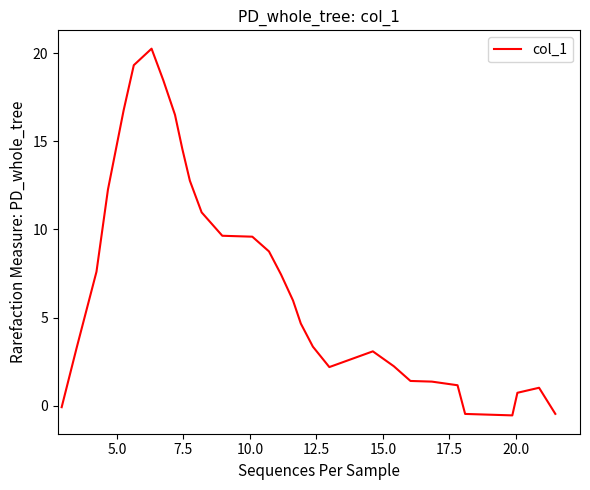

What is the greatest value displayed?

20.3